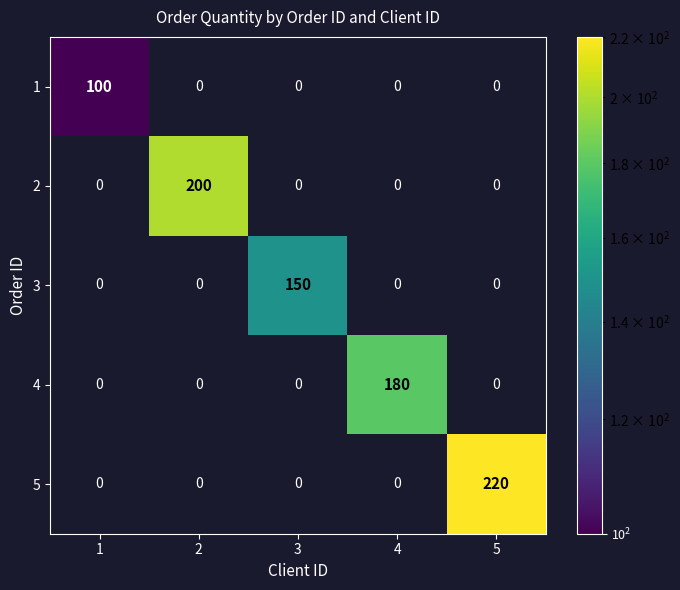

True or false: 3 has a value of -55 at 2.

False